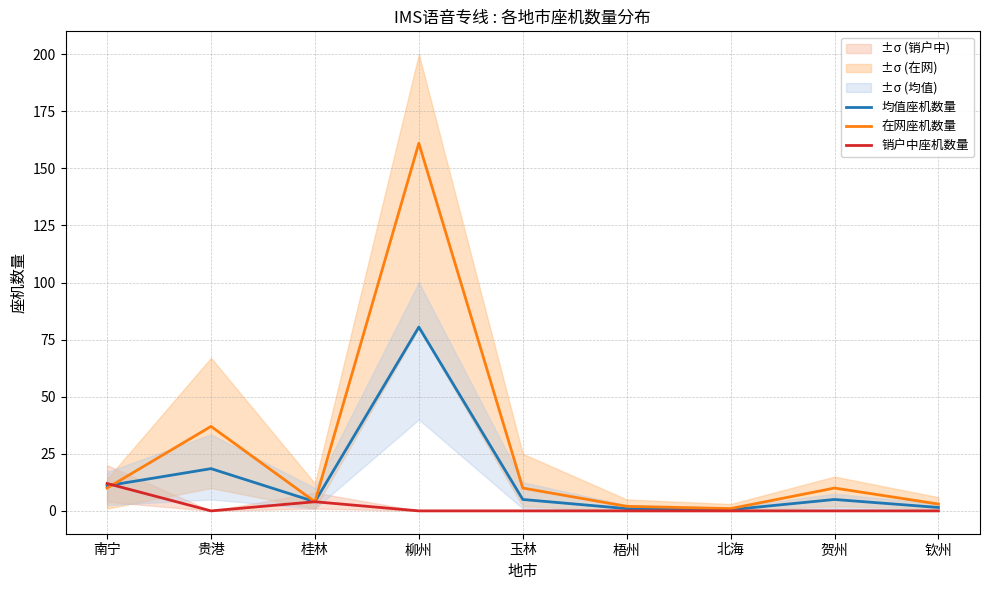

List the series in order of their peak value, highest first.

在网座机数量, 均值座机数量, 销户中座机数量